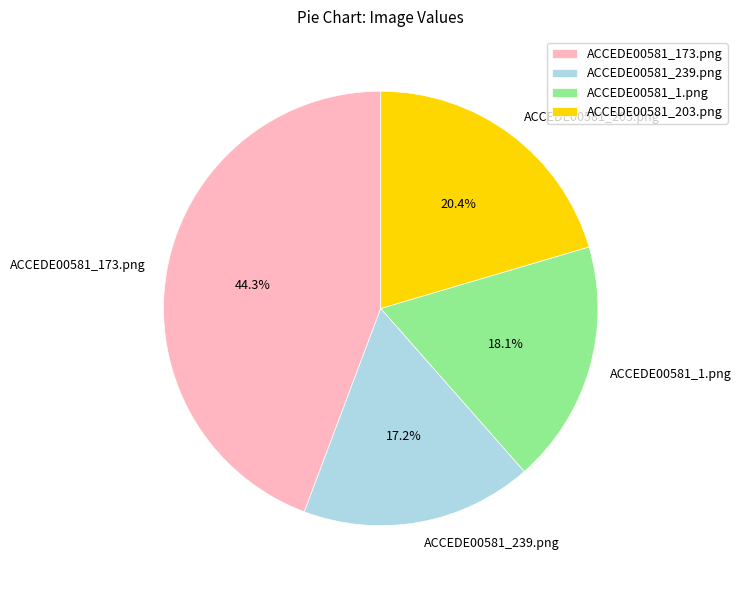

Which has a higher value, ACCEDE00581_203.png or ACCEDE00581_173.png?

ACCEDE00581_173.png